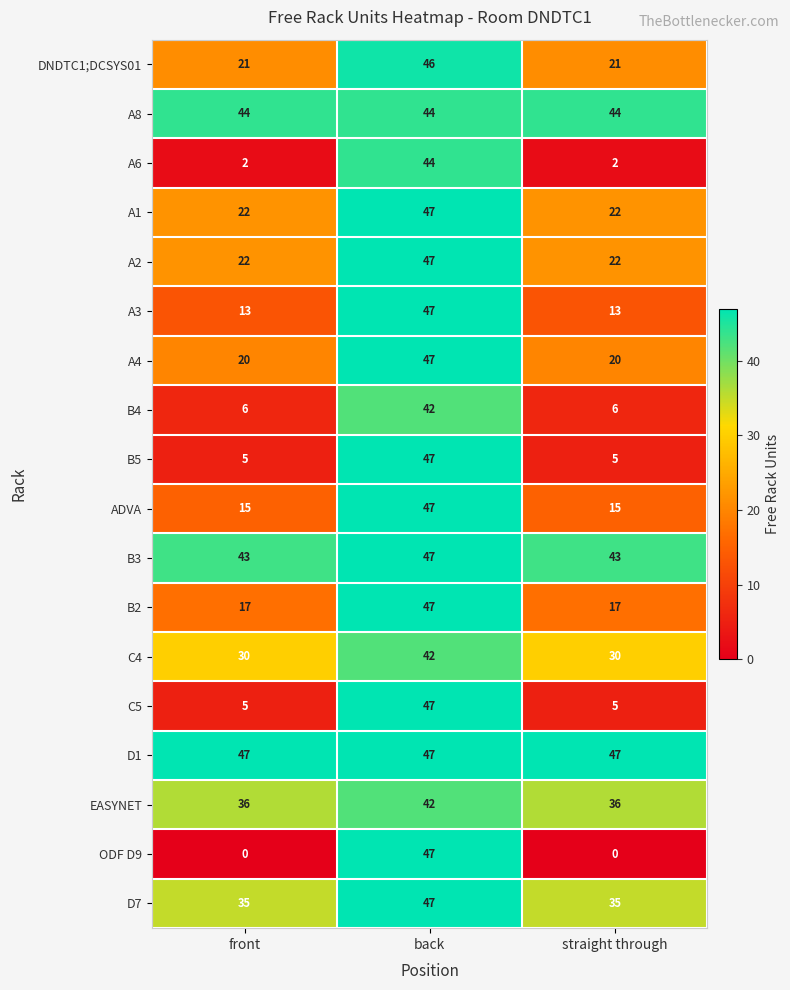

At how many categories does at least one series exceed 21?

3